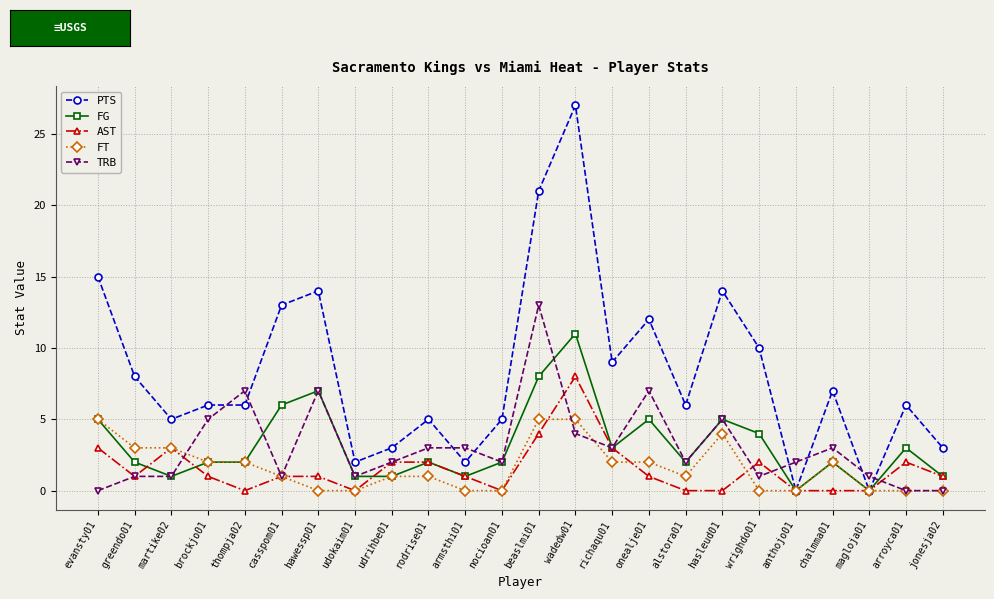

Is it true that FG equals 4 at chalmma01?

False